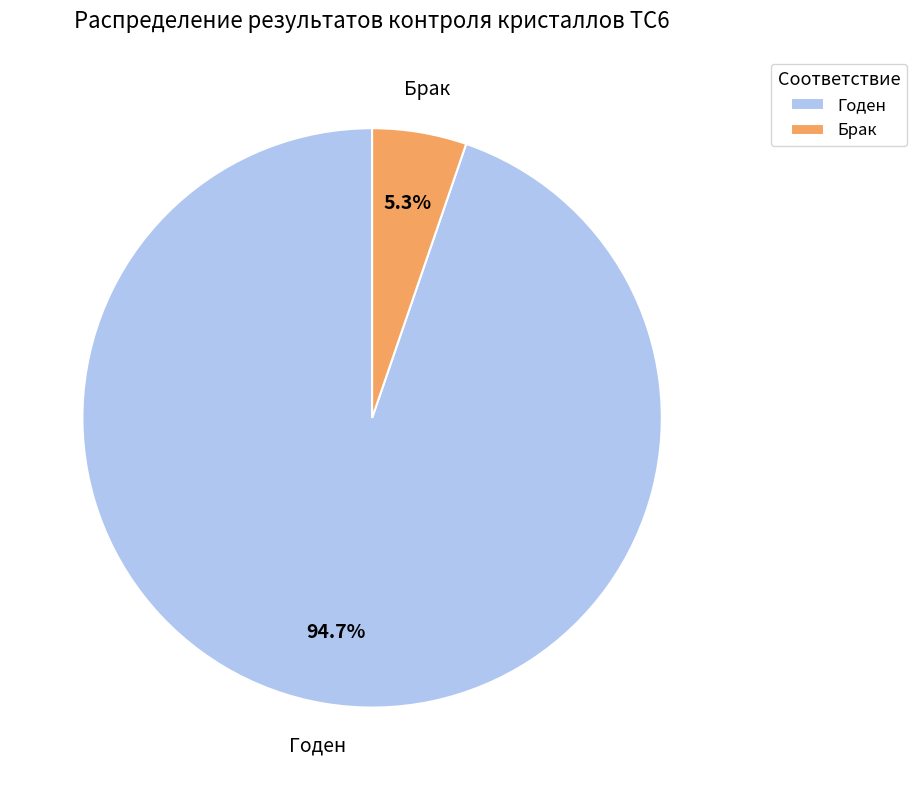

What is the majority slice?

Годен